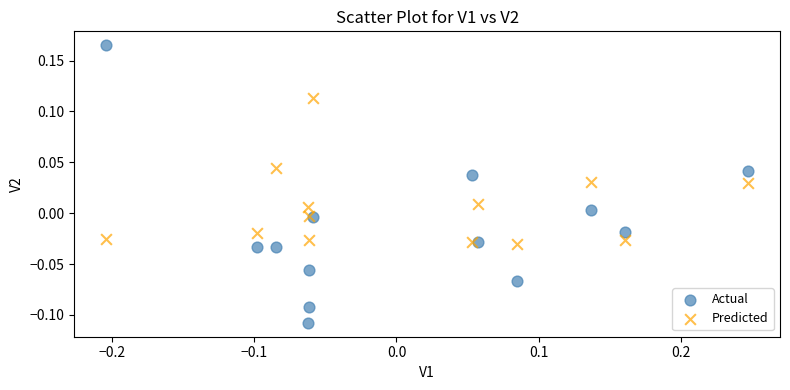

Which series contains the highest Y value?

Actual